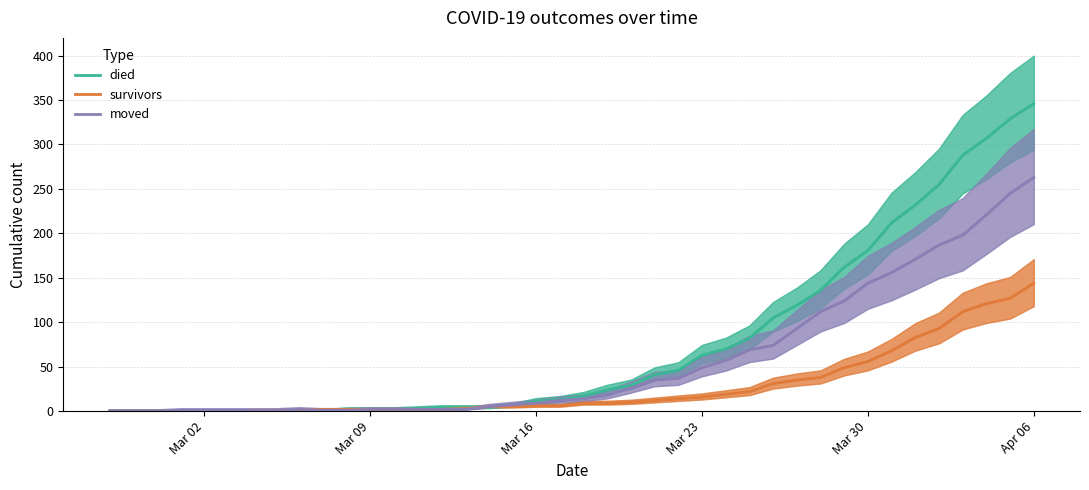

True or false: survivors has a value of 61 at Apr 06.

False